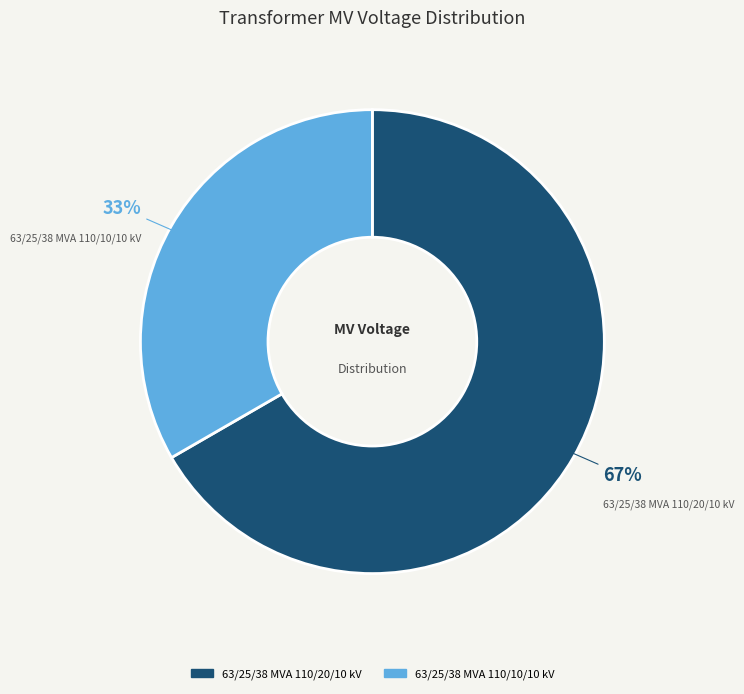

To the nearest percent, what portion does 63/25/38 MVA 110/20/10 kV represent?

67%